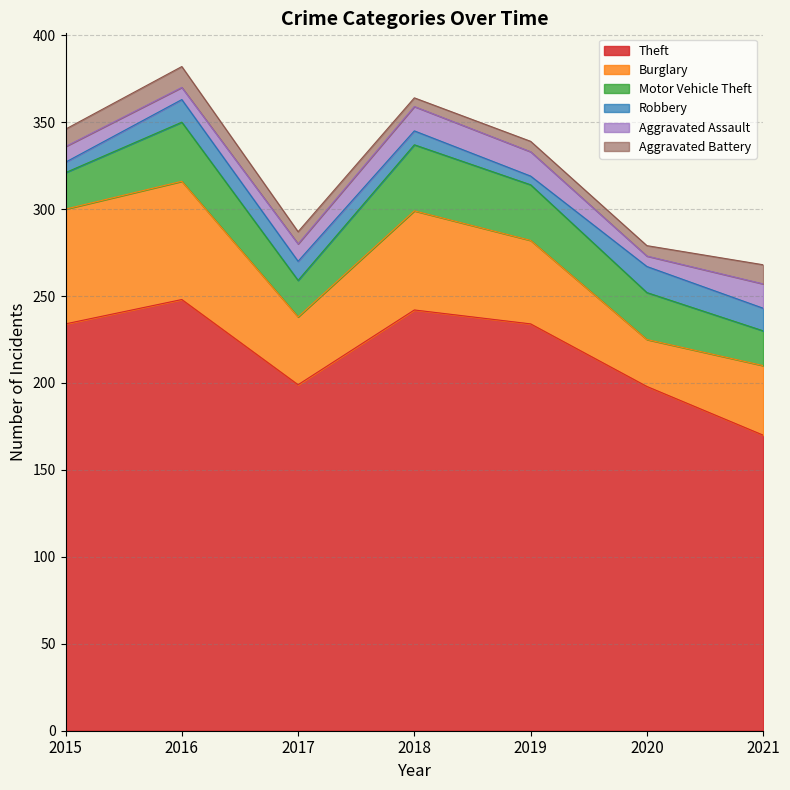

What is the minimum value for Robbery?

5